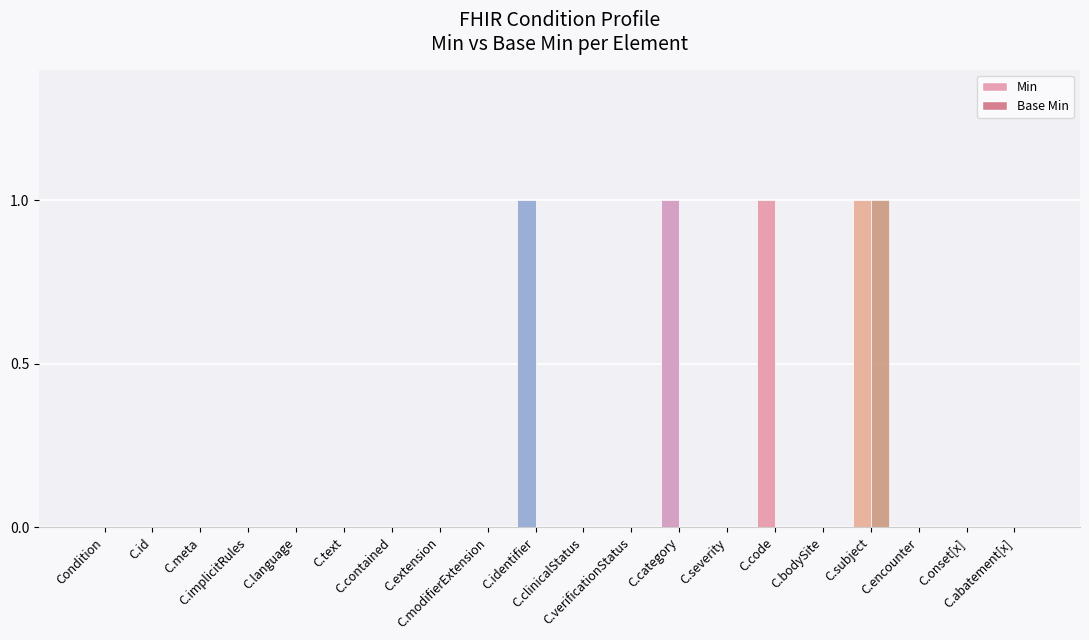

Reading right to left, what are all the values shown in this chart?

Min: 0	0	0	1	0	1	0	1	0	0	1	0	0	0	0	0	0	0	0	0
Base Min: 0	0	0	1	0	0	0	0	0	0	0	0	0	0	0	0	0	0	0	0